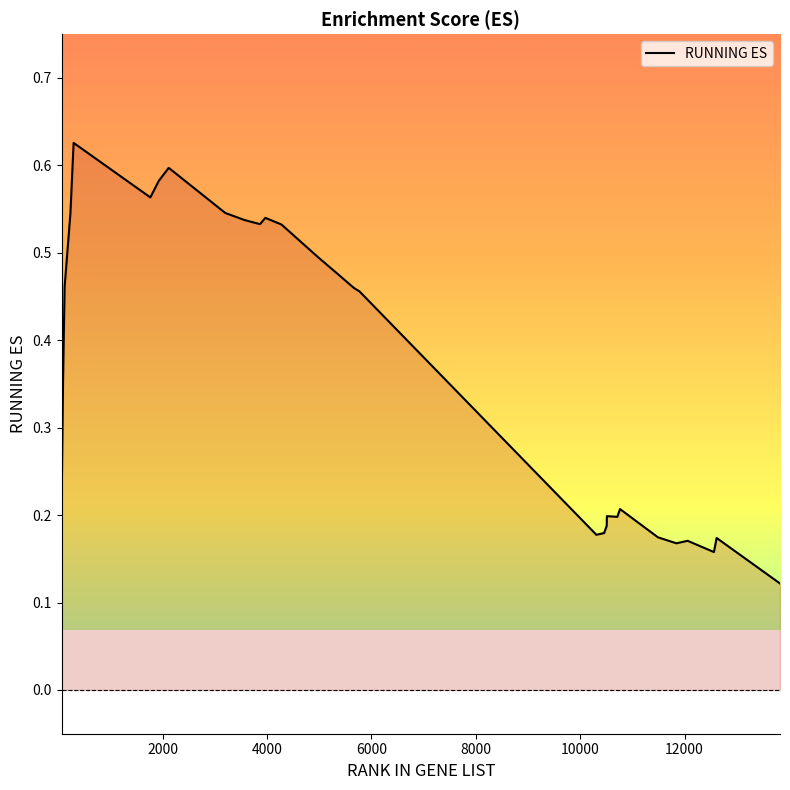

At which label is the value closest to 0?

67